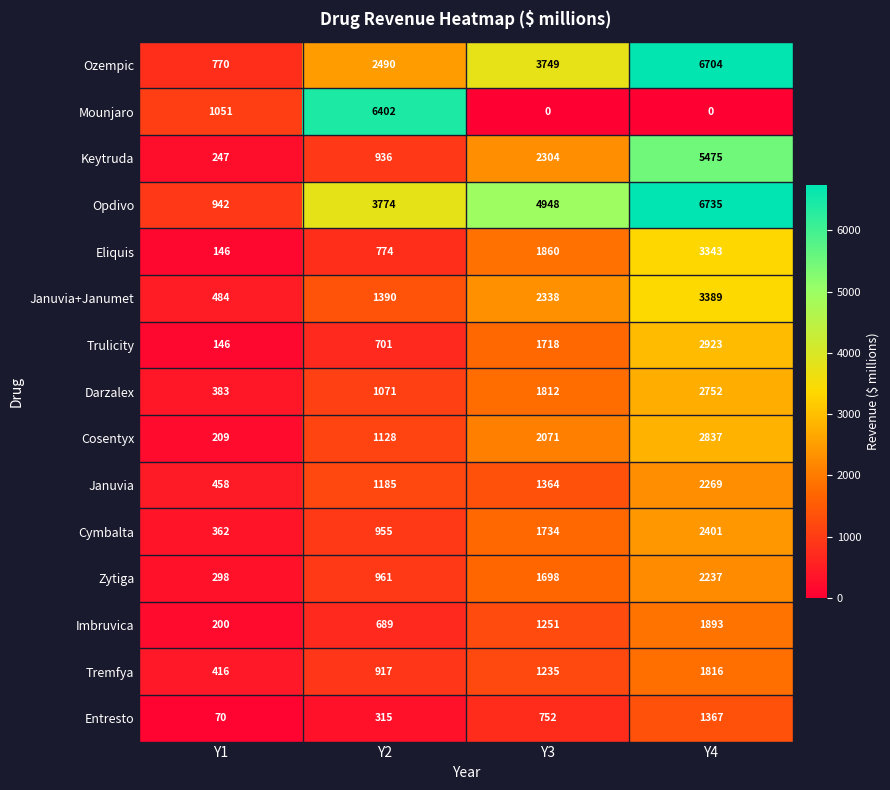

Where is Tremfya nearest to the value 1116?

Y3